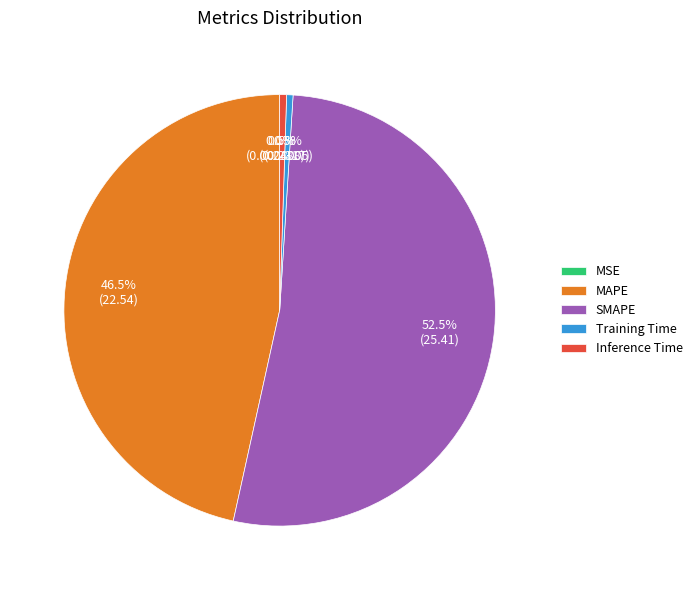

What is the total percentage of MAPE and Training Time?

47.0%